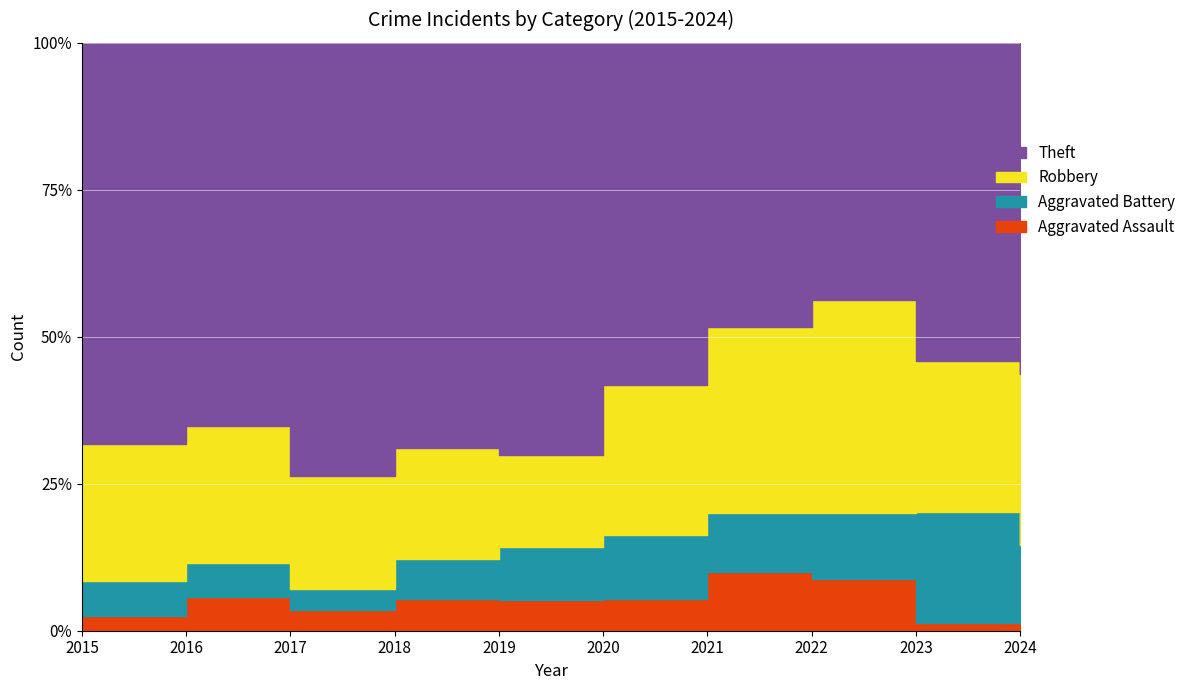

At 2020, list the series in order from largest to smallest.

Theft, Robbery, Aggravated Battery, Aggravated Assault